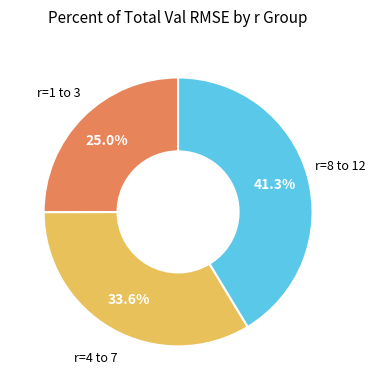

Does any single category account for the majority?

No